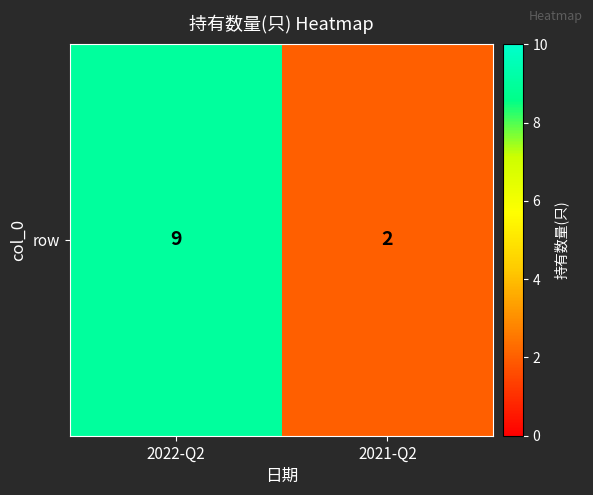

Rank the categories by value from highest to lowest.

2022-Q2, 2021-Q2